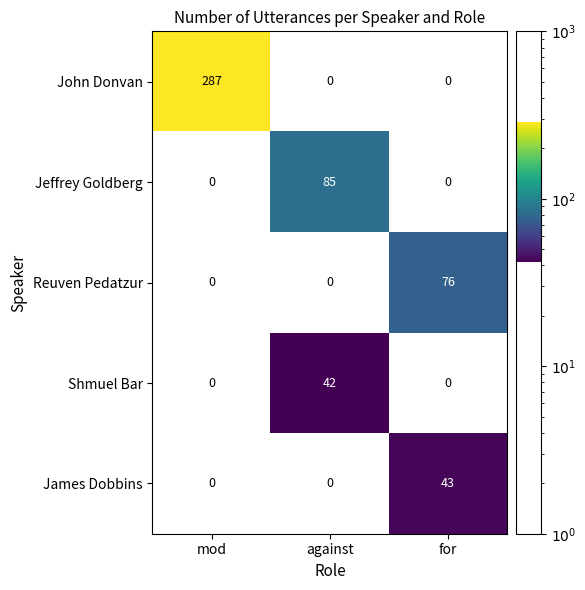

At how many categories does at least one series exceed 47?

3